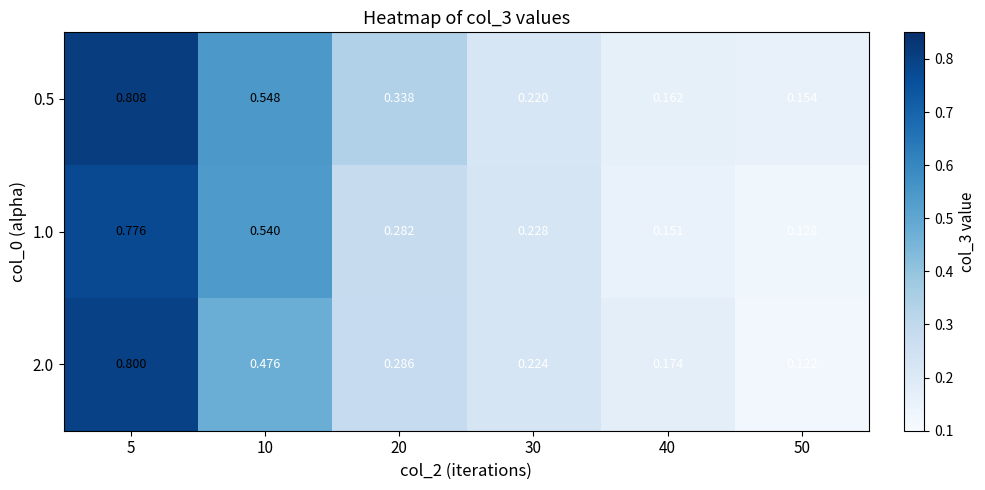

Is the value of 2.0 at 50 greater than the value of 1.0 at 10?

No